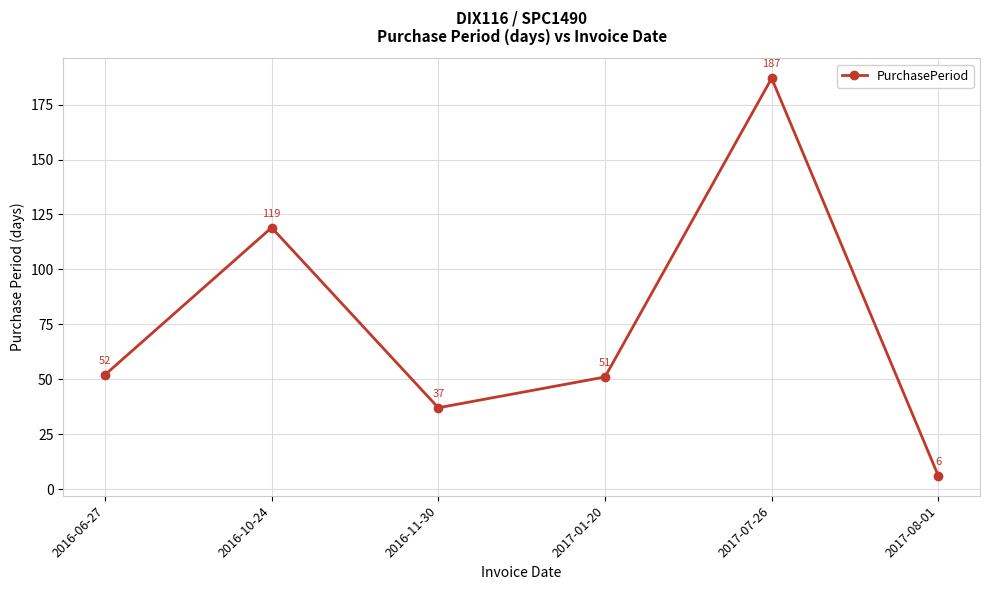

Rank the categories by value from lowest to highest.

2017-08-01, 2016-11-30, 2017-01-20, 2016-06-27, 2016-10-24, 2017-07-26